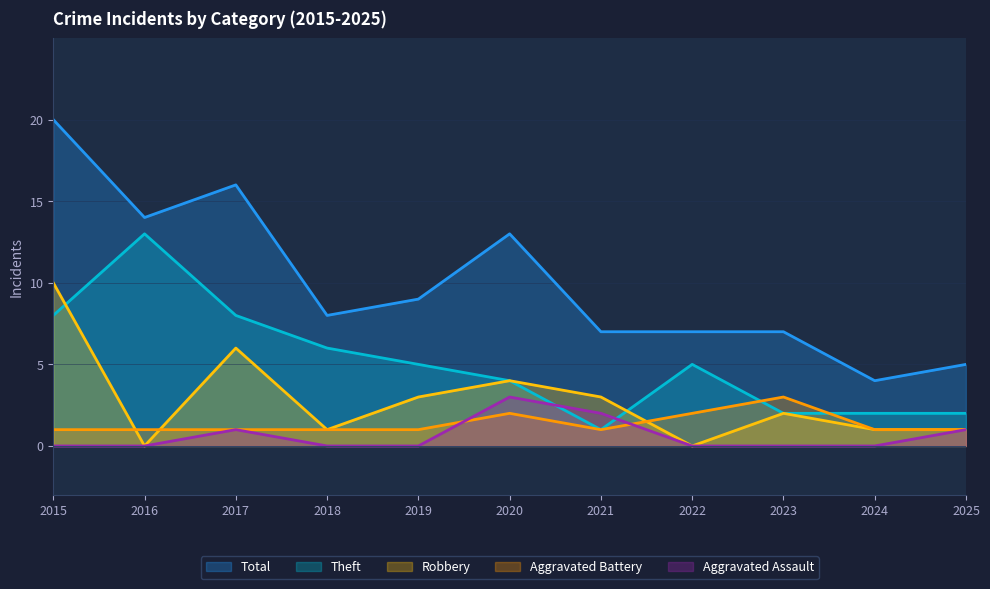

Which series has the largest range (max minus min)?

Total